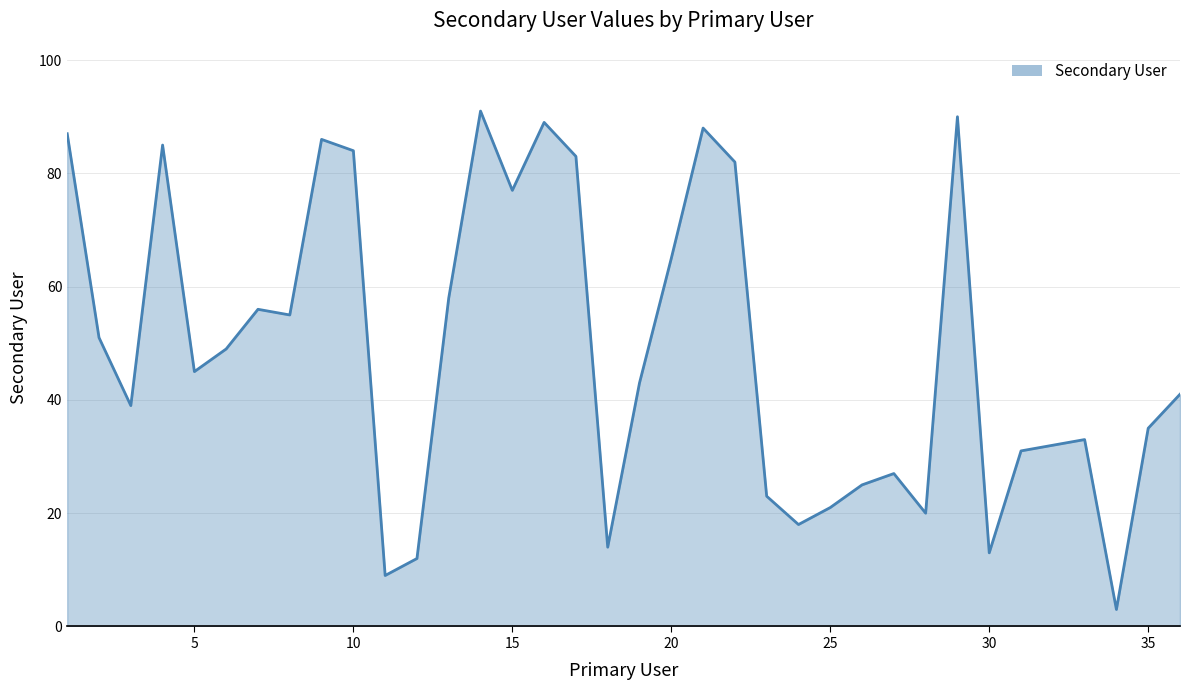

What is the difference between the maximum and minimum values?

88